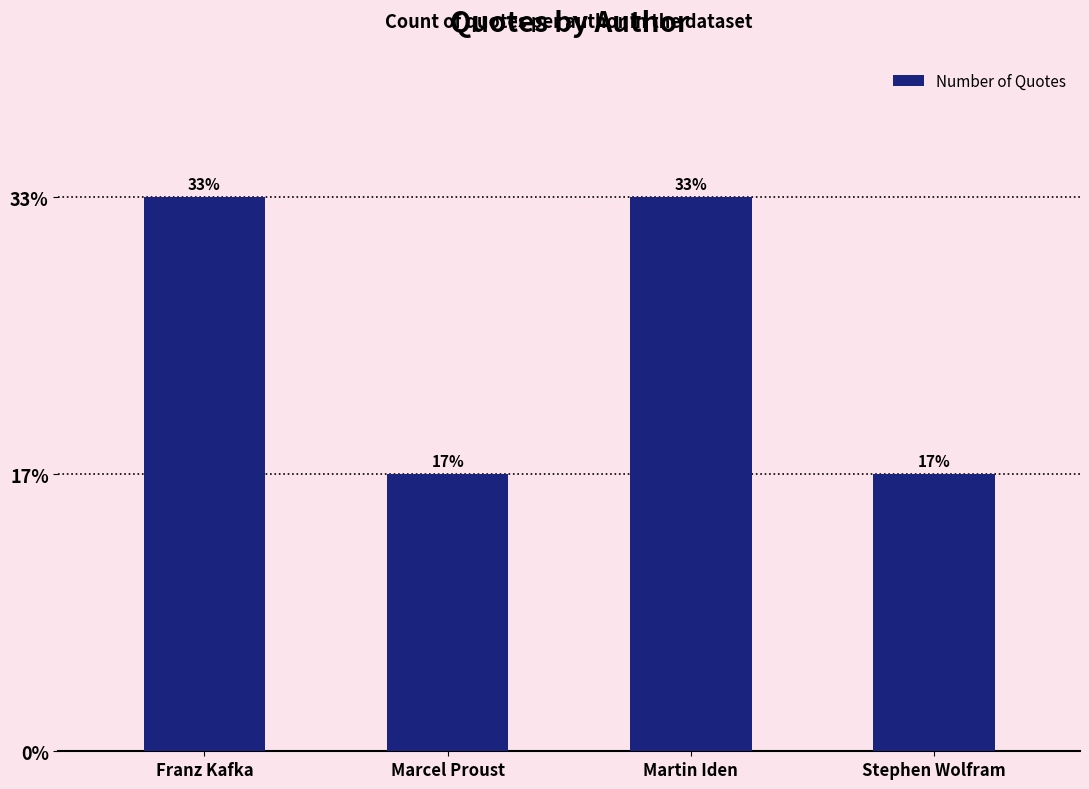

What position from the right is Martin Iden?

2